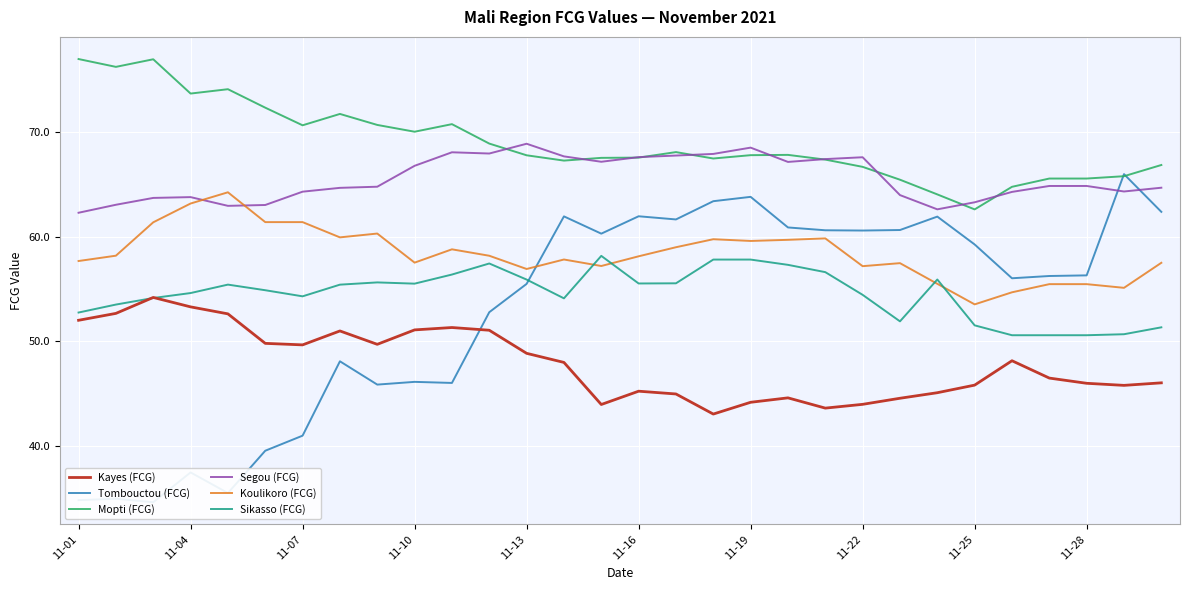

How many interior local valleys does the Segou (FCG) series have?

6